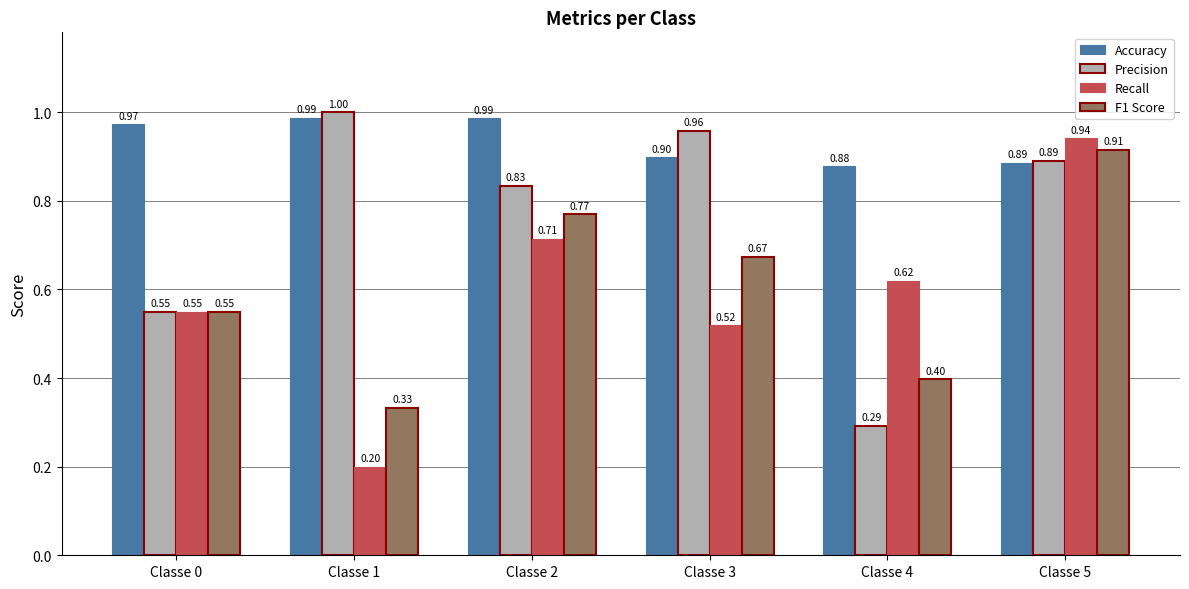

Which series has the widest spread of values?

Recall